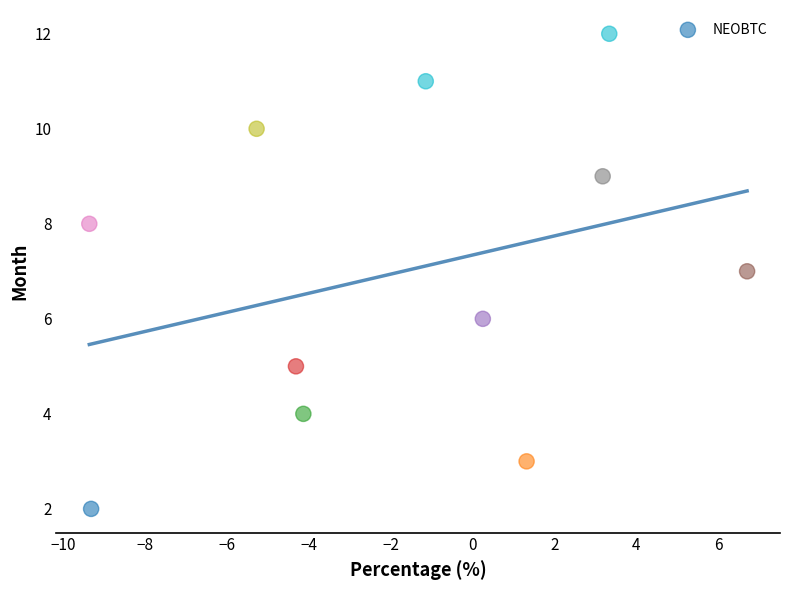

What is the average Y value?

7